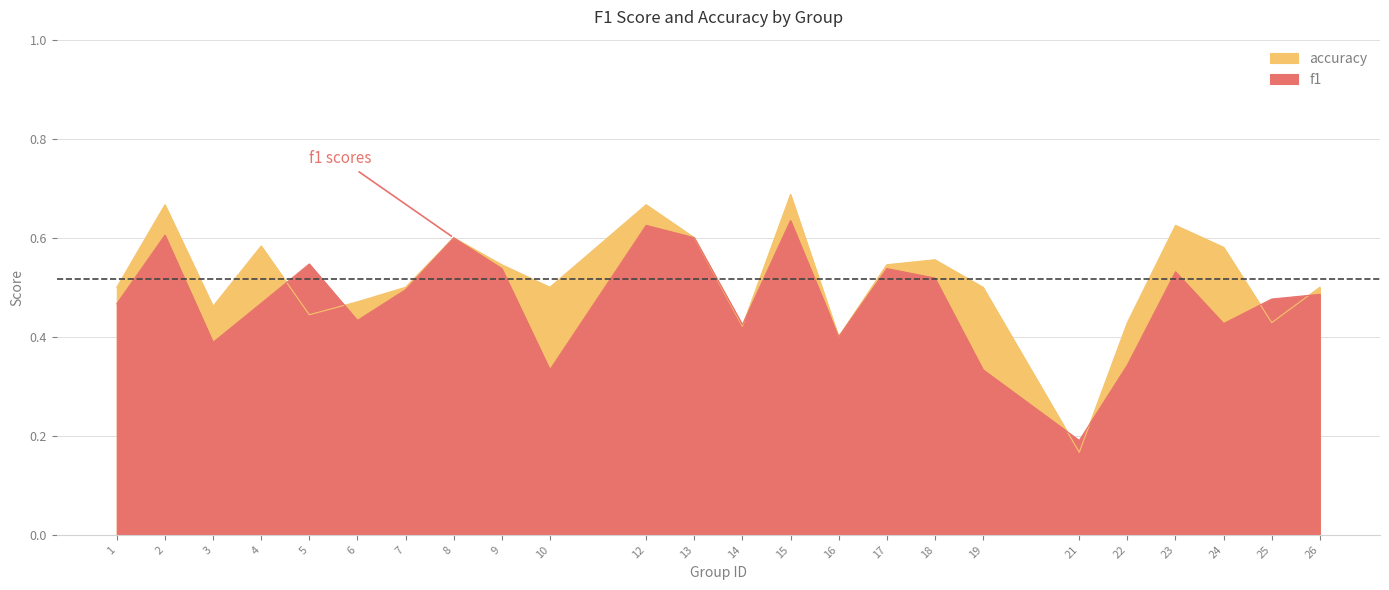

How many interior local peaks does the f1 series have?

7